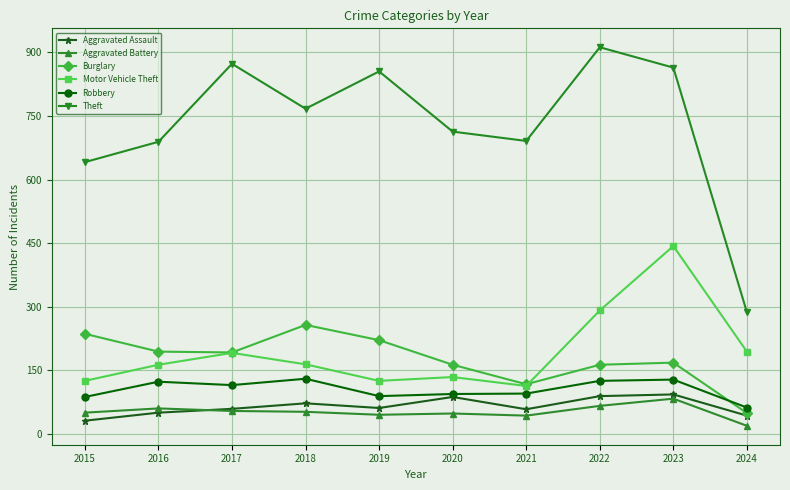

At which label does Motor Vehicle Theft reach its minimum?

2021